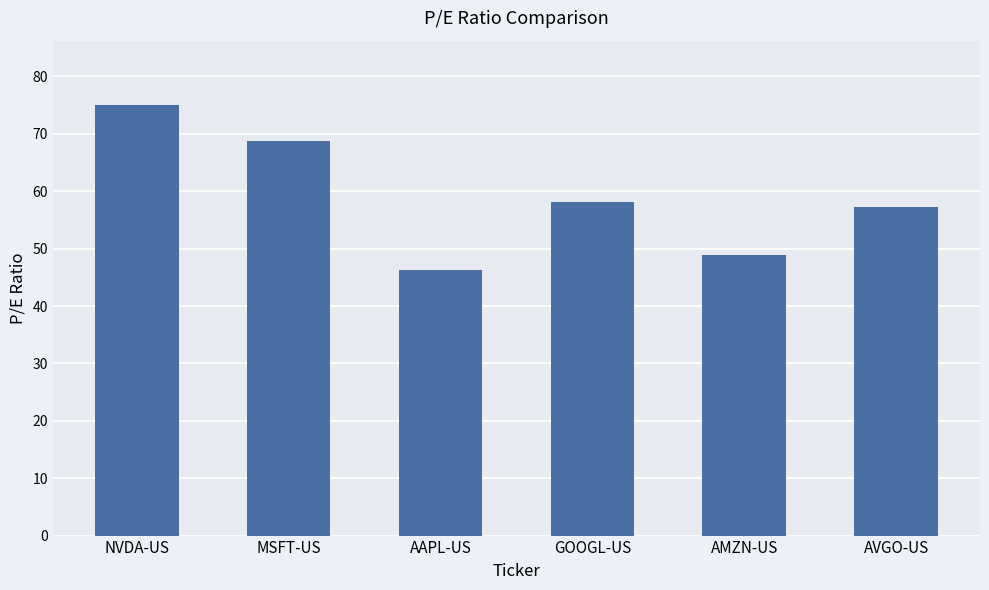

What is the label of the 4th bar from the left?

GOOGL-US